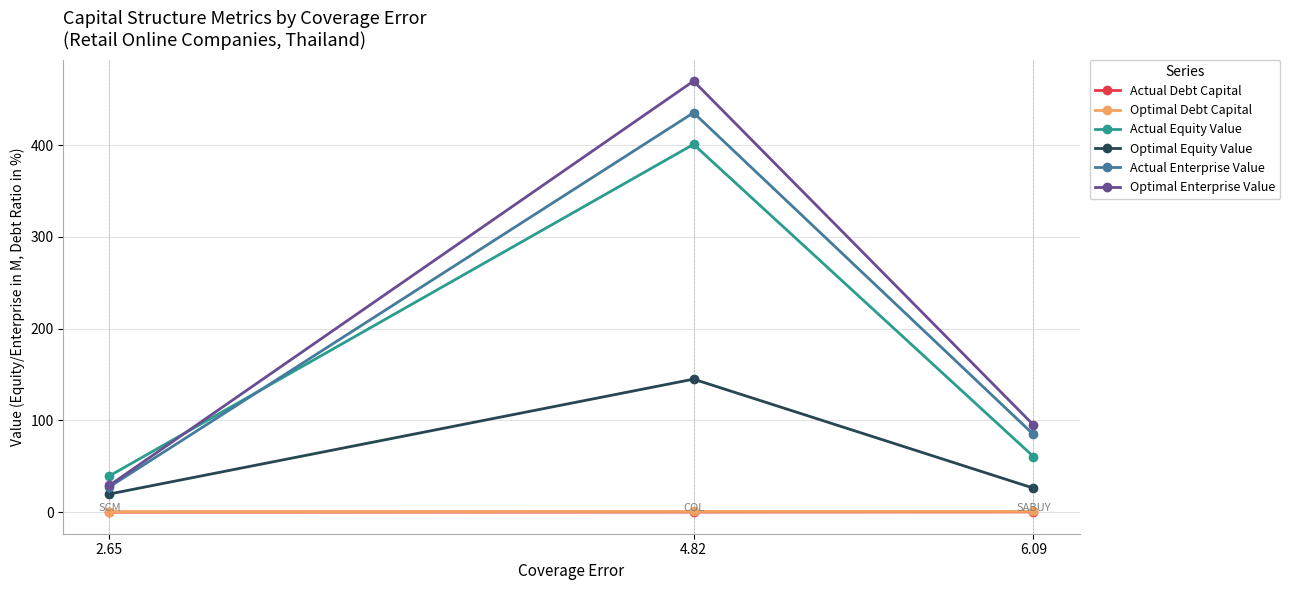

At which category is the sum across all series the highest?

4.82